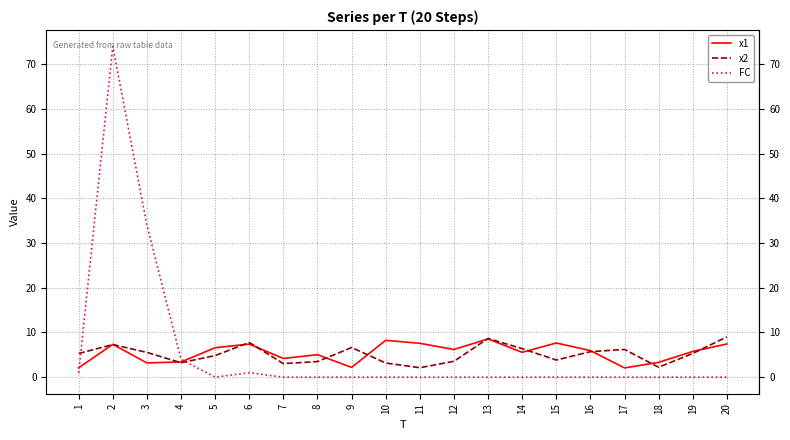

What is the average value of the x2 series?

5.2